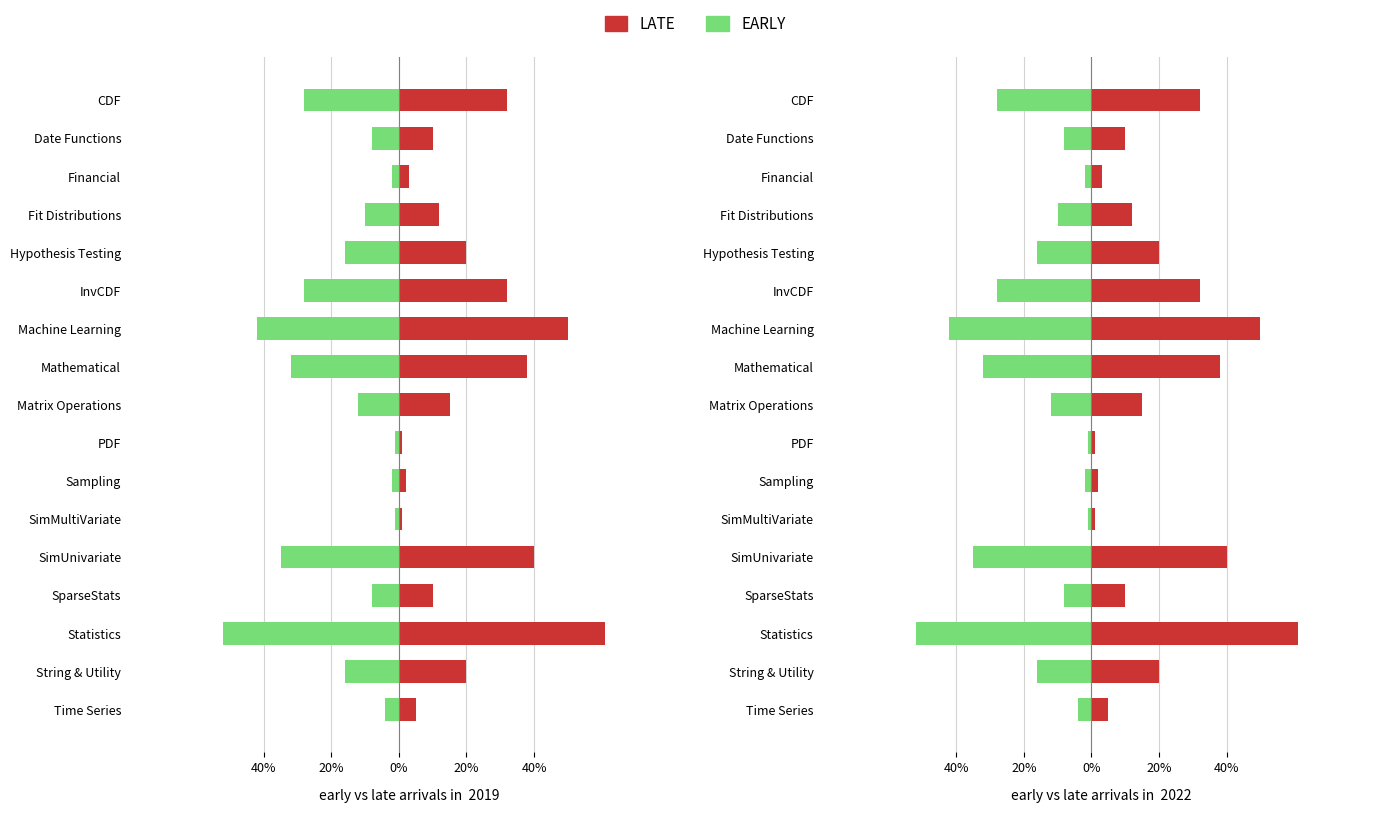

What are all the series names shown in the legend?

LATE, EARLY